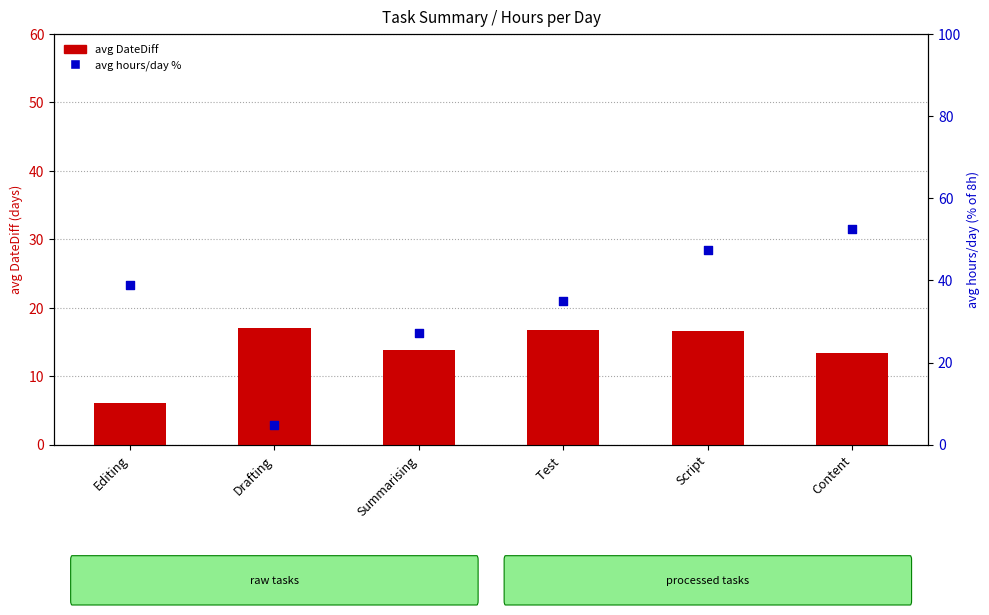

At which category is the sum across all series the highest?

Content